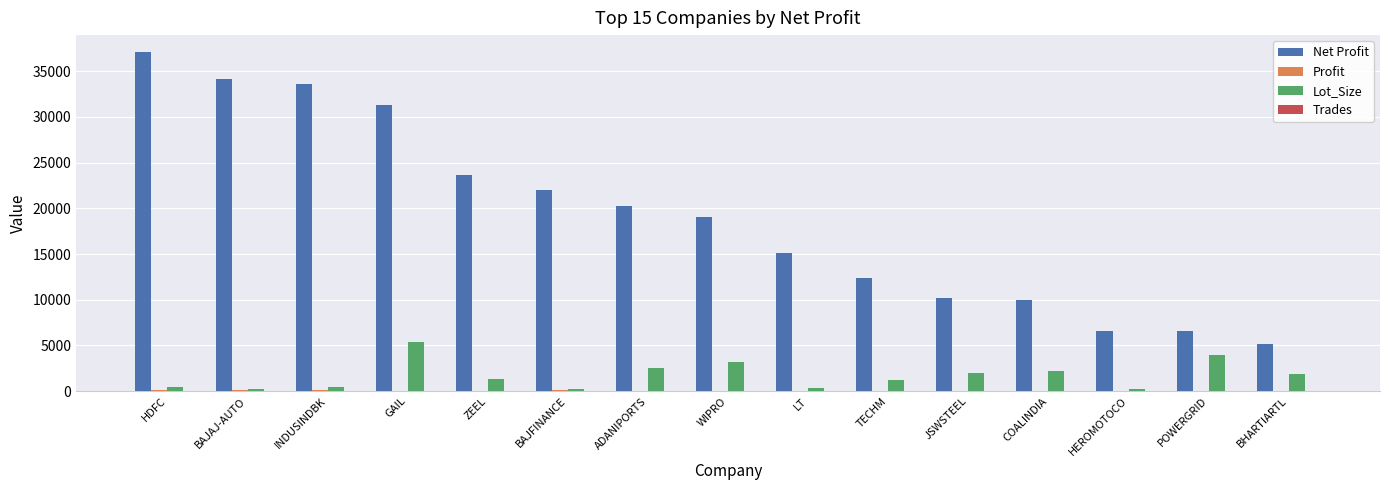

What is the highest value of the Lot_Size series?

5334